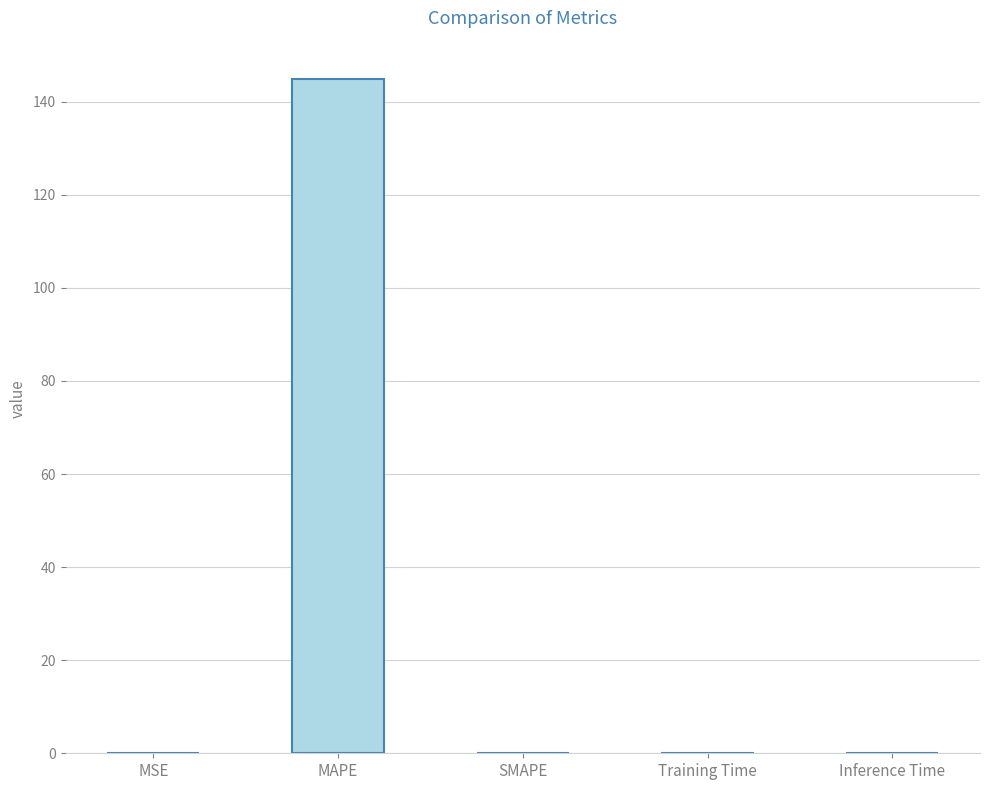

The value at Inference Time is 0.0. True or false?

True